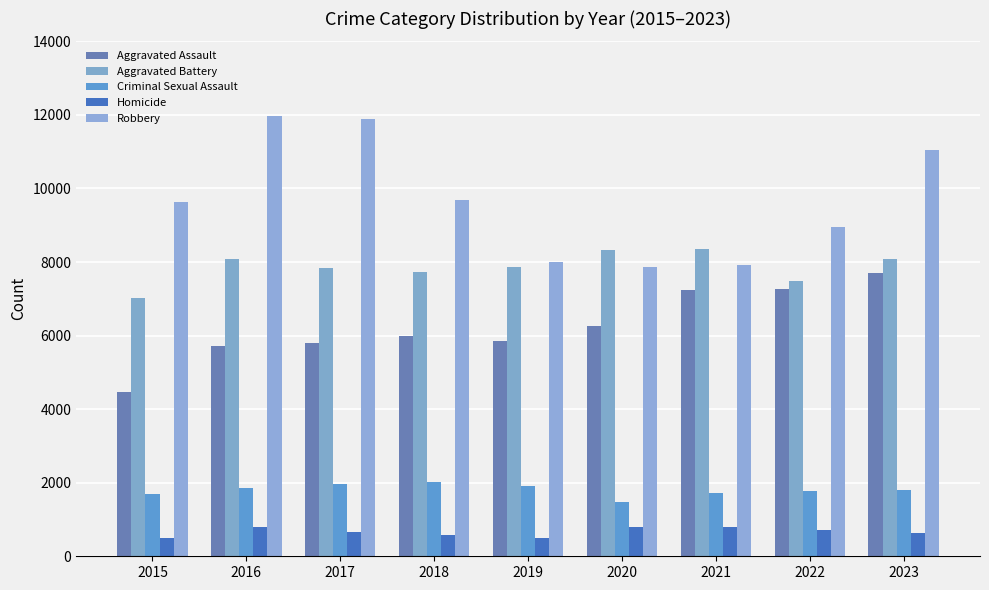

Which label corresponds to the largest value in the chart?

2016